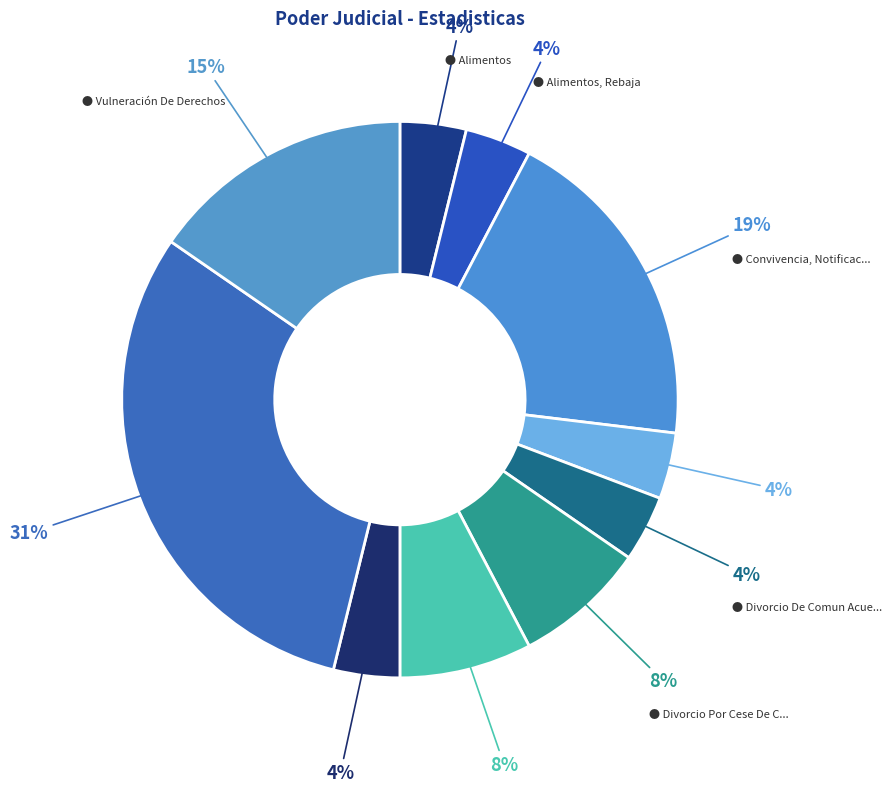

How many segments does this pie chart have?

10